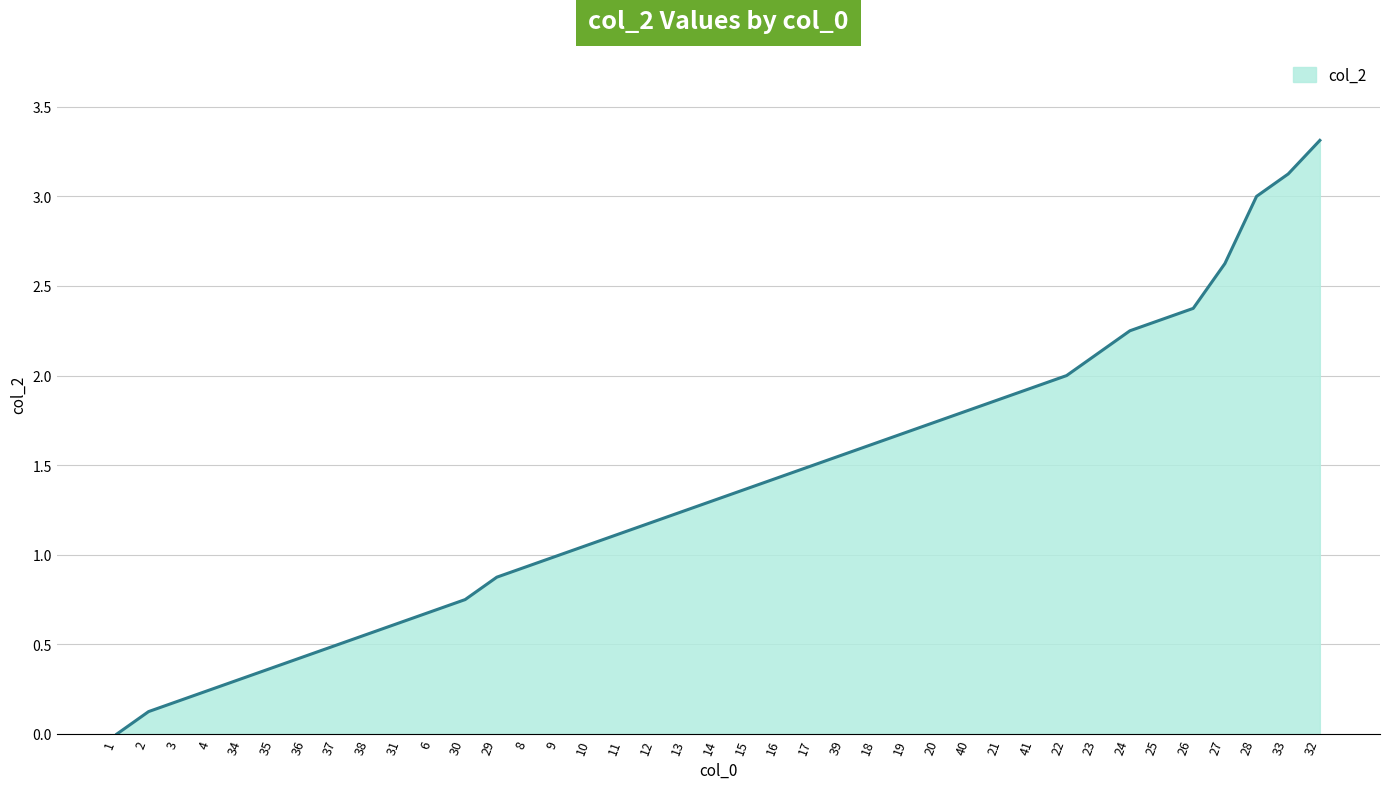

What position from the right is 4?

36